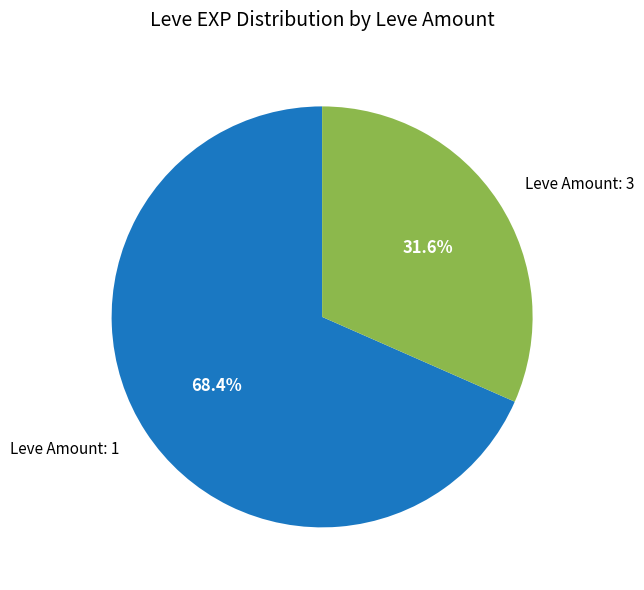

Combined, what portion of the pie is Leve Amount: 3 and Leve Amount: 1?

100.0%